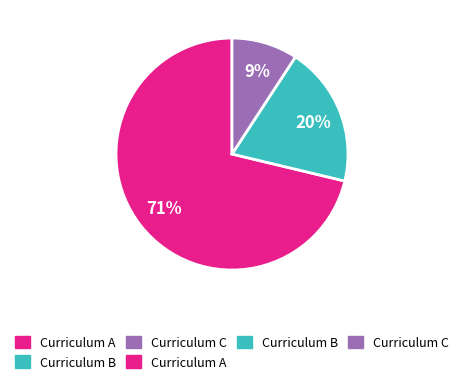

Does any single category account for the majority?

Yes